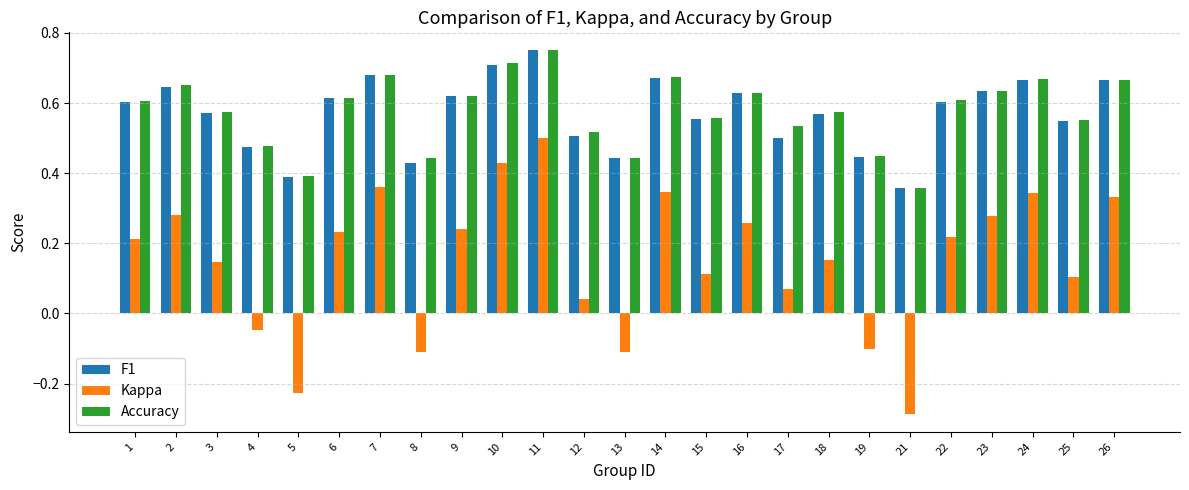

At which label is F1 closest to 0?

21